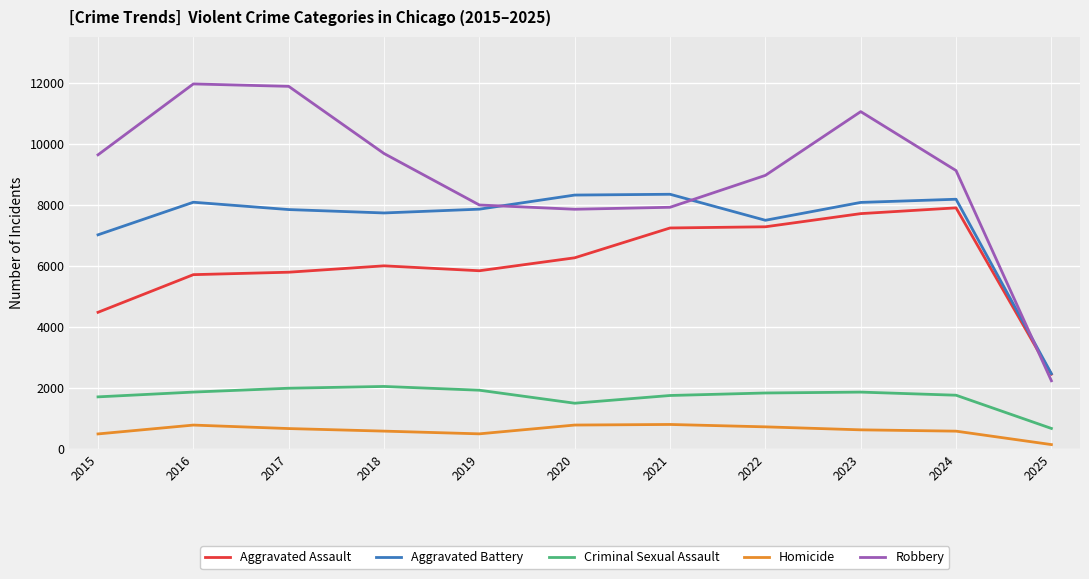

At which category is the sum across all series the highest?

2023